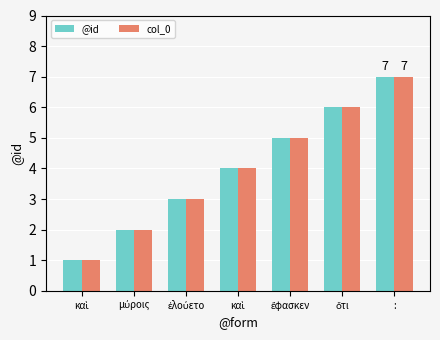

Rank the categories by col_0 value from highest to lowest.

:, ὅτι, ἔφασκεν, καὶ, ἐλούετο, μύροις, καὶ